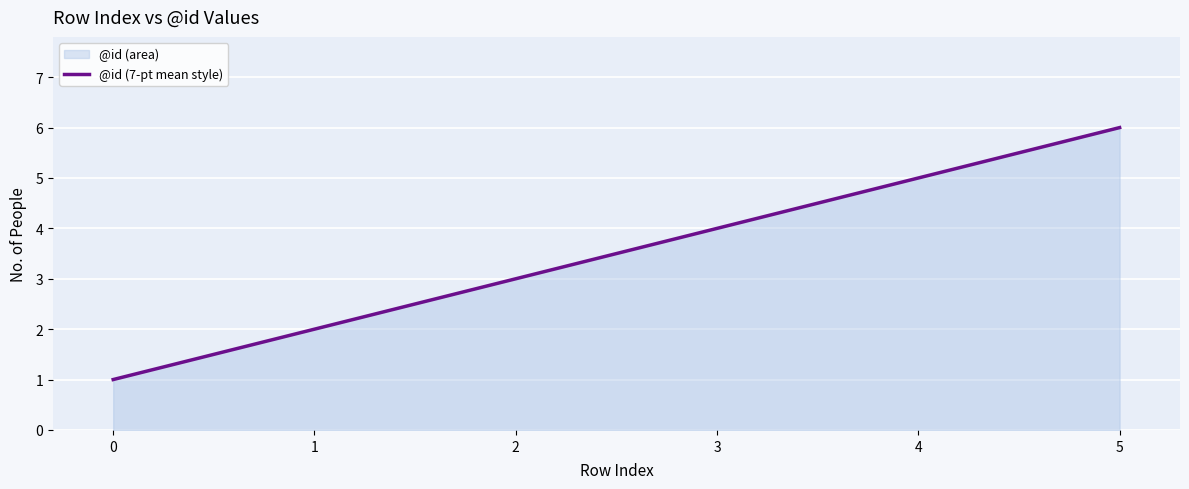

At which label does the data first exceed 4?

4